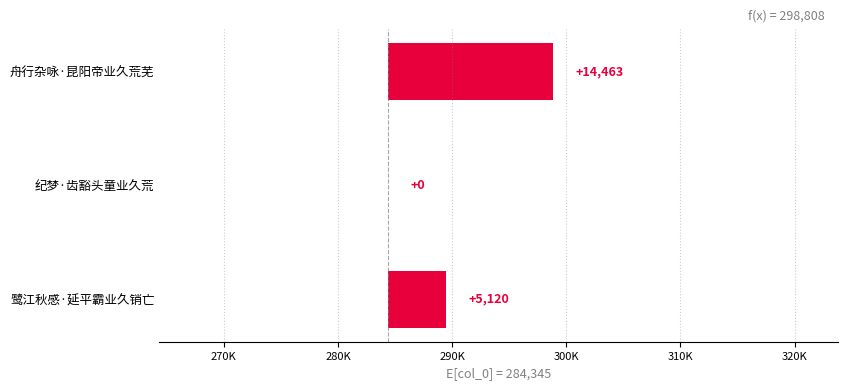

Are the bars grouped side by side (vs. stacked)?

No